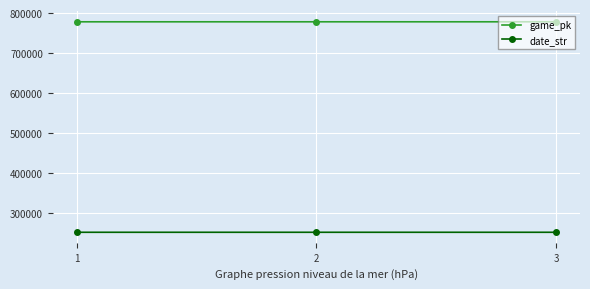

The date_str series shows 250511 at 3. True or false?

True